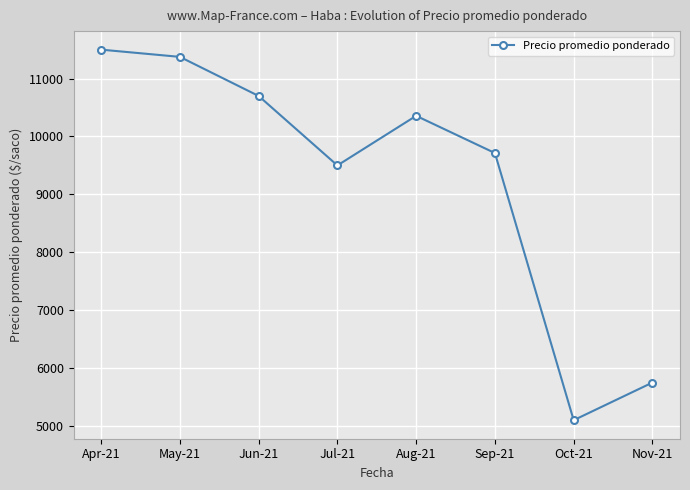

What is the maximum value shown in the chart?

11500